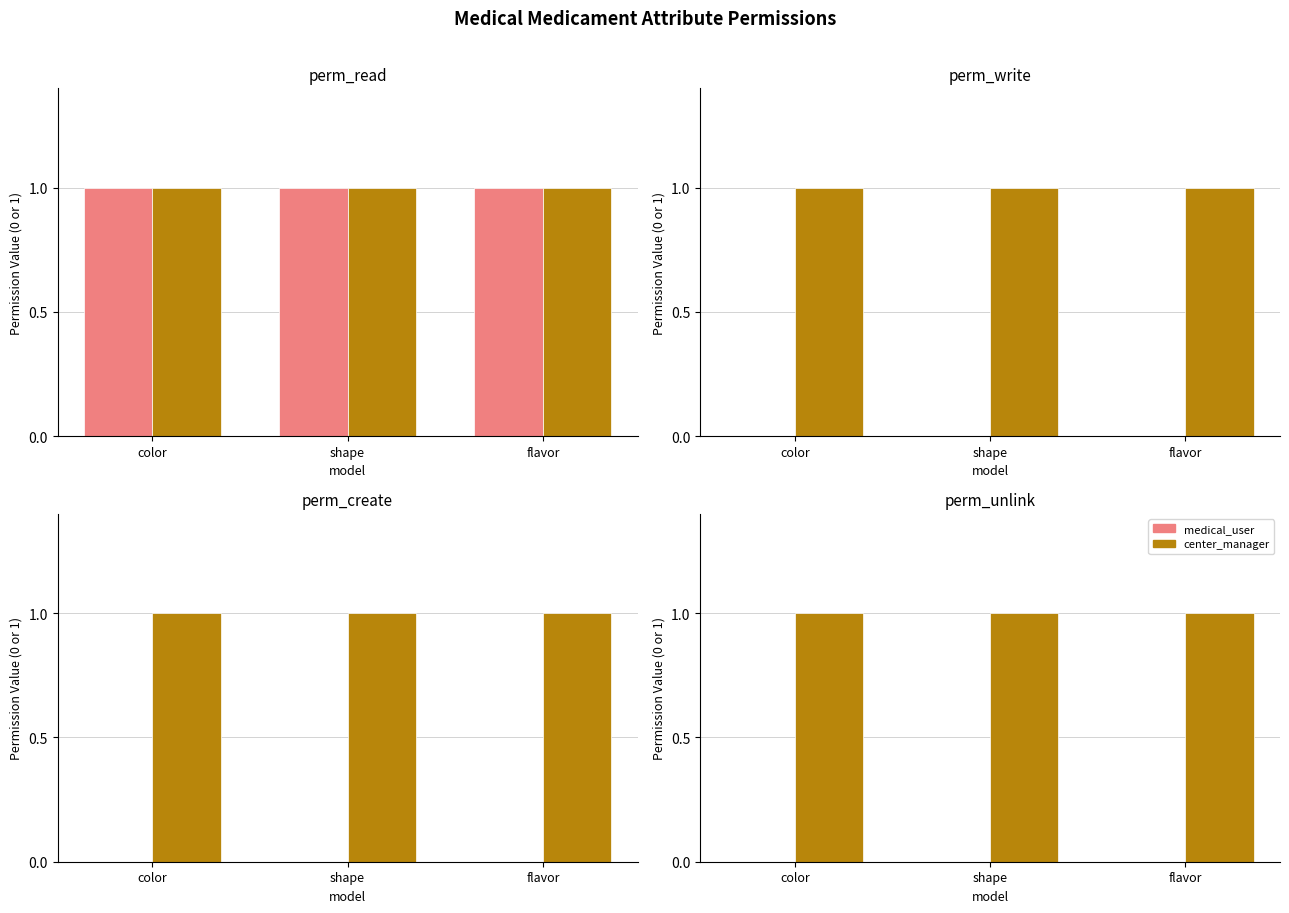

Is it true that medical_user equals 0 at shape?

True